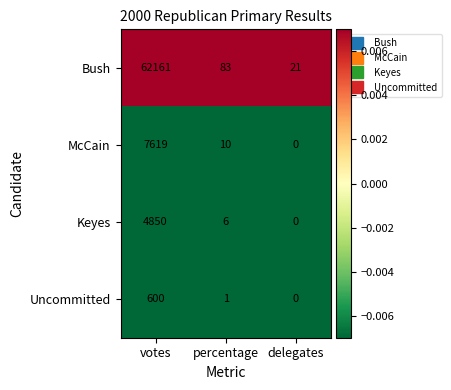

What is the sum of all Keyes values?

4856